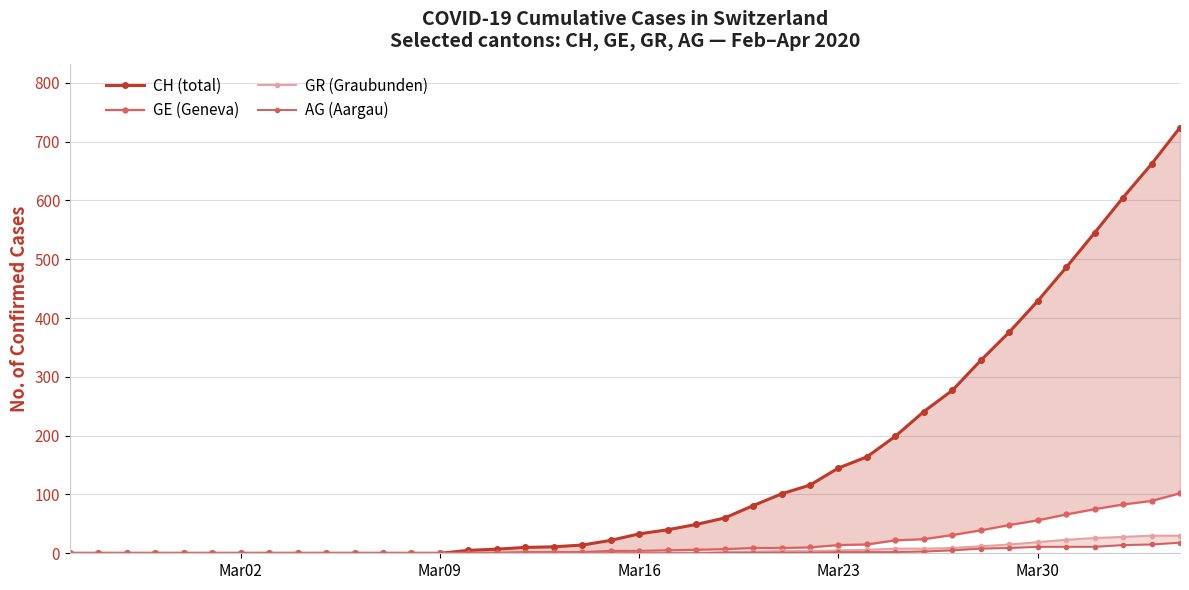

True or false: GR (Graubunden) has more than 0 interior local peaks.

False